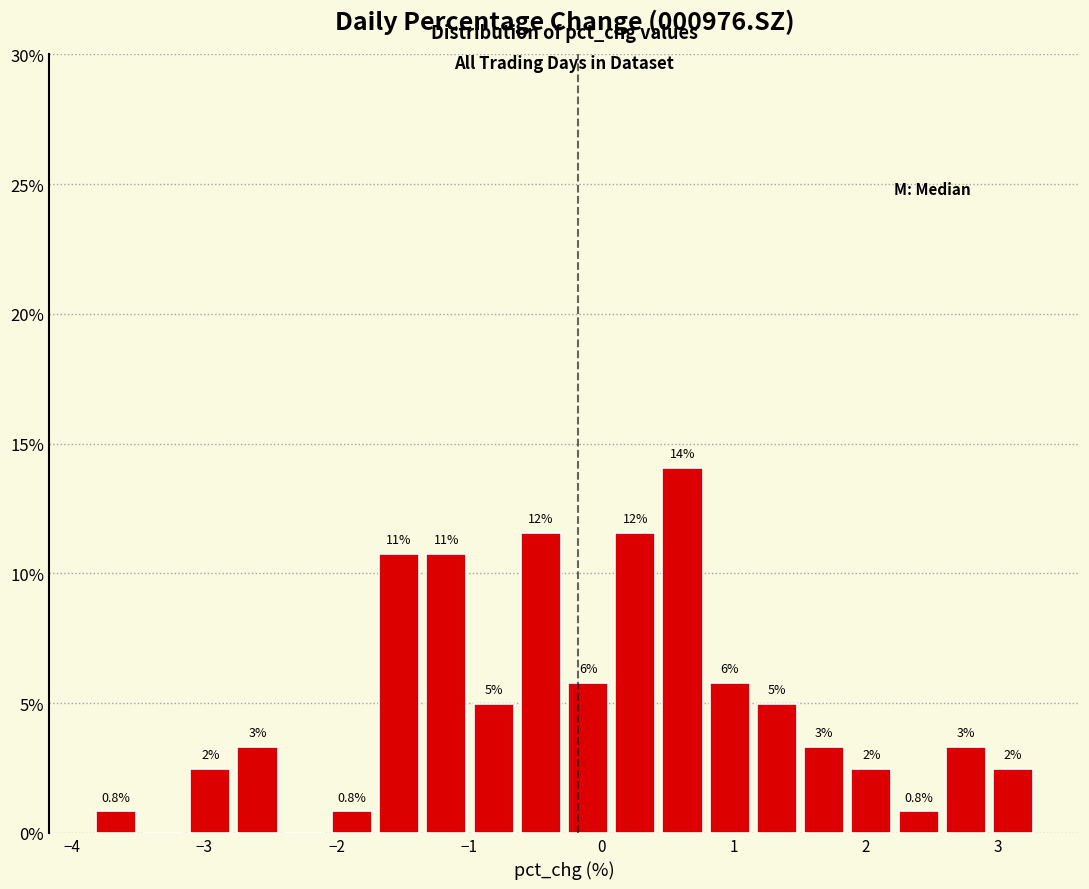

Around what value on the x-axis is the tallest bar? Give the approximate position of its centre, as read against the axis.

0.6